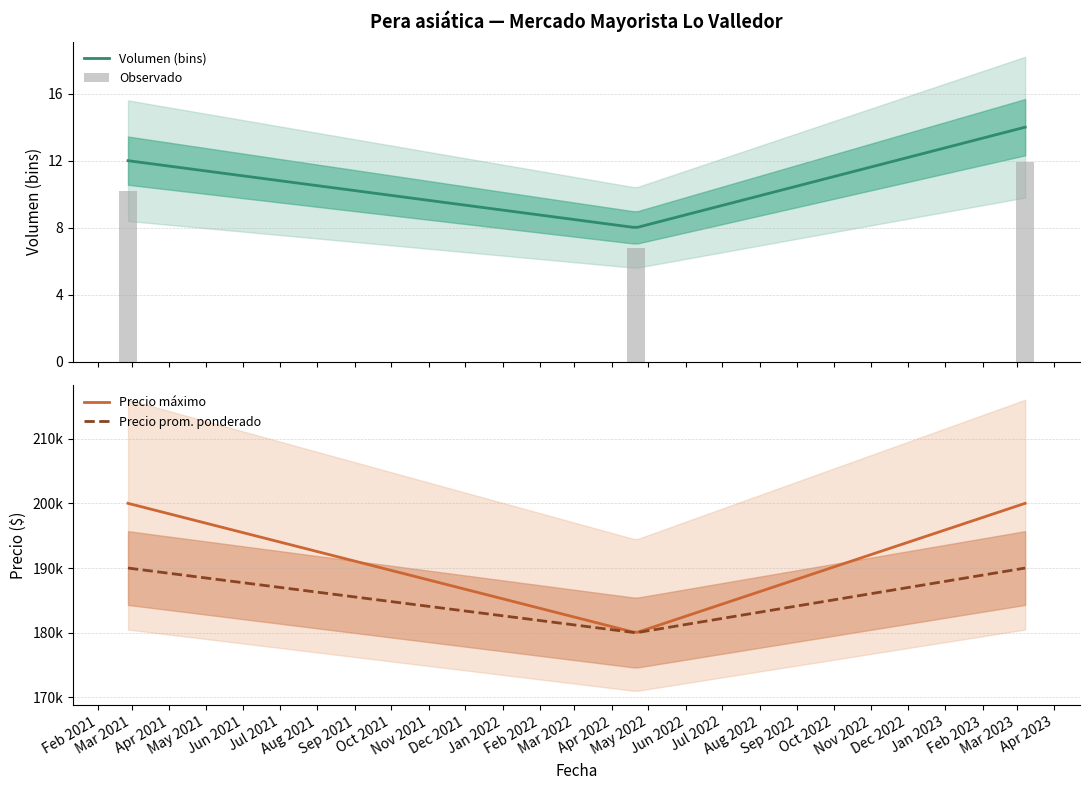

What is the average value of the Volumen series?

11